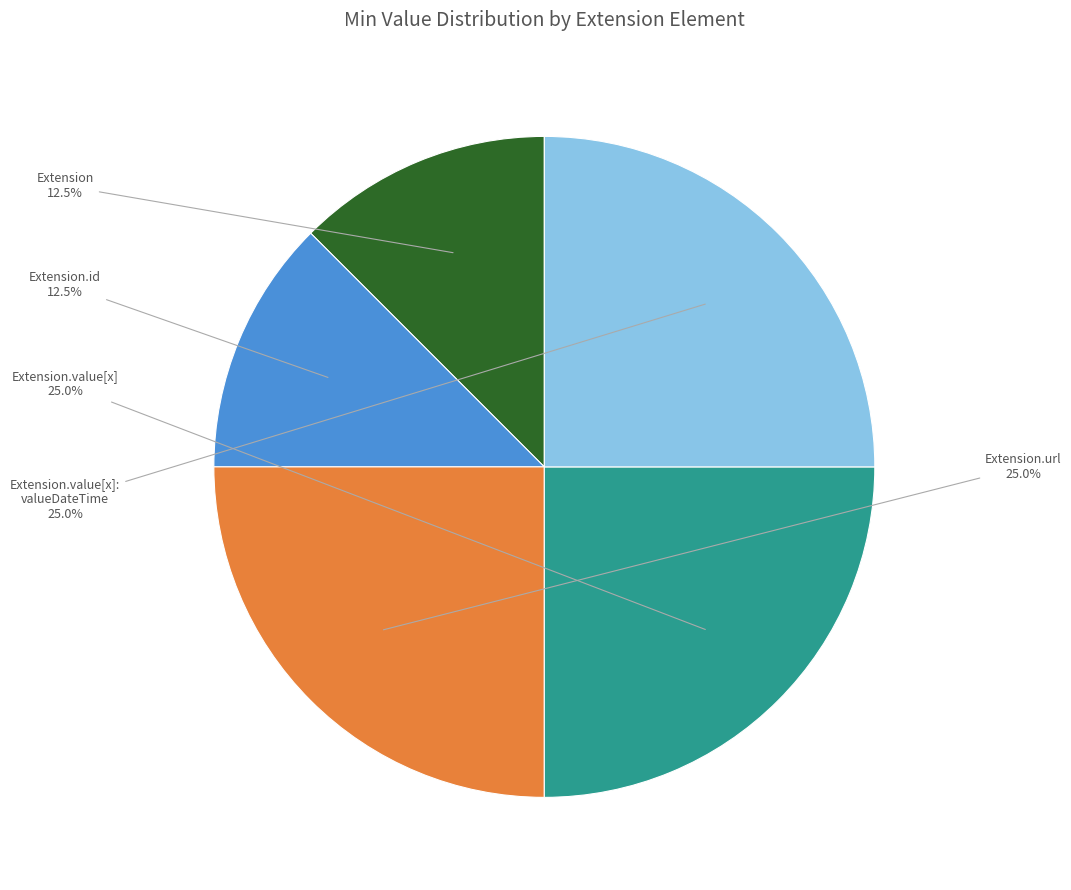

Is there a majority slice in this chart?

No